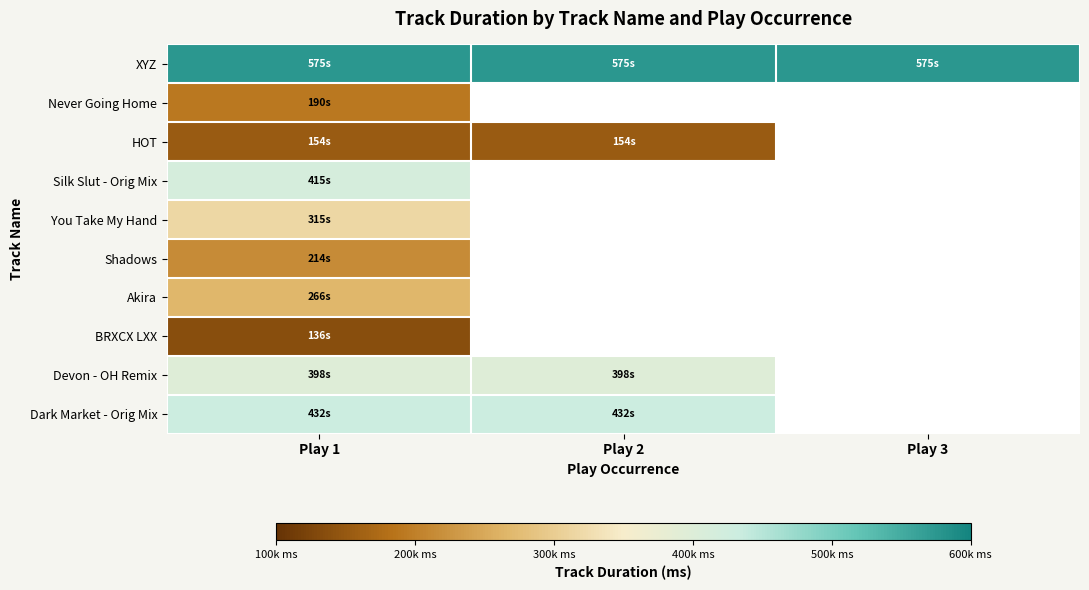

Which series has the largest total across all categories?

XYZ